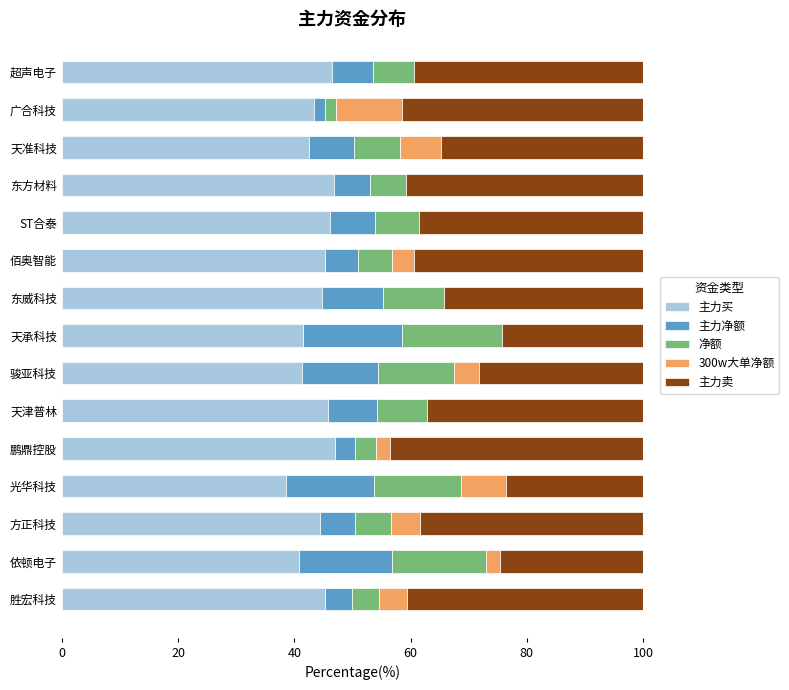

The value of 主力买 at 佰奥智能 is 26.8. True or false?

False